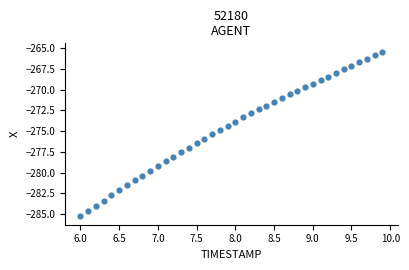

What is the range of X values (max minus min)?

3.9